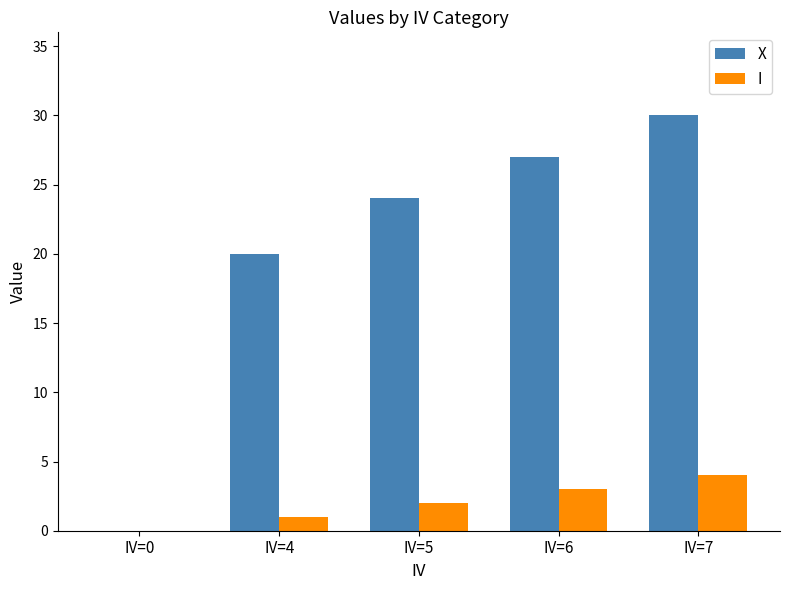

Is the value of X at IV=6 greater than the value of I at IV=4?

Yes